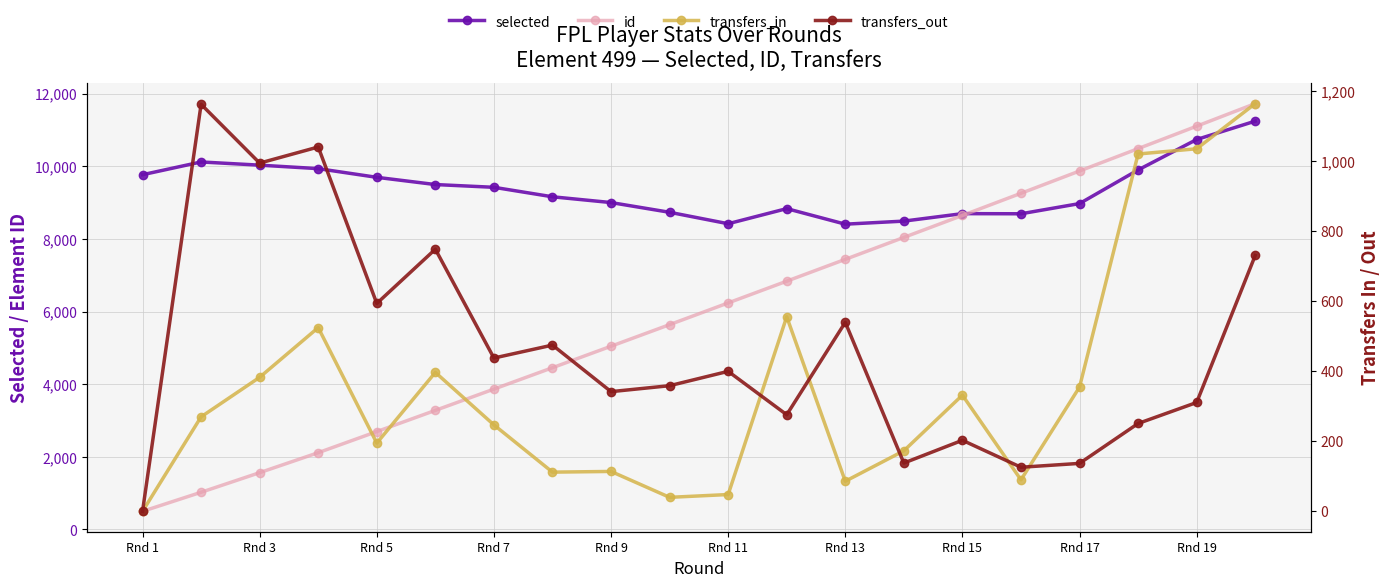

Reading left to right, extract all data points from this chart.

selected: 9769	10120	10032	9936	9697	9498	9422	9161	9002	8734	8419	8835	8407	8491	8697	8693	8974	9900	10738	11244
id: 499	1024	1564	2114	2695	3279	3865	4454	5046	5640	6238	6837	7438	8042	8647	9257	9871	10487	11105	11727
transfers_in: 0	270	383	525	195	397	247	112	114	40	48	556	86	173	332	90	355	1021	1036	1165
transfers_out: 0	1163	995	1041	594	749	438	475	342	359	400	276	540	138	203	126	137	251	311	731